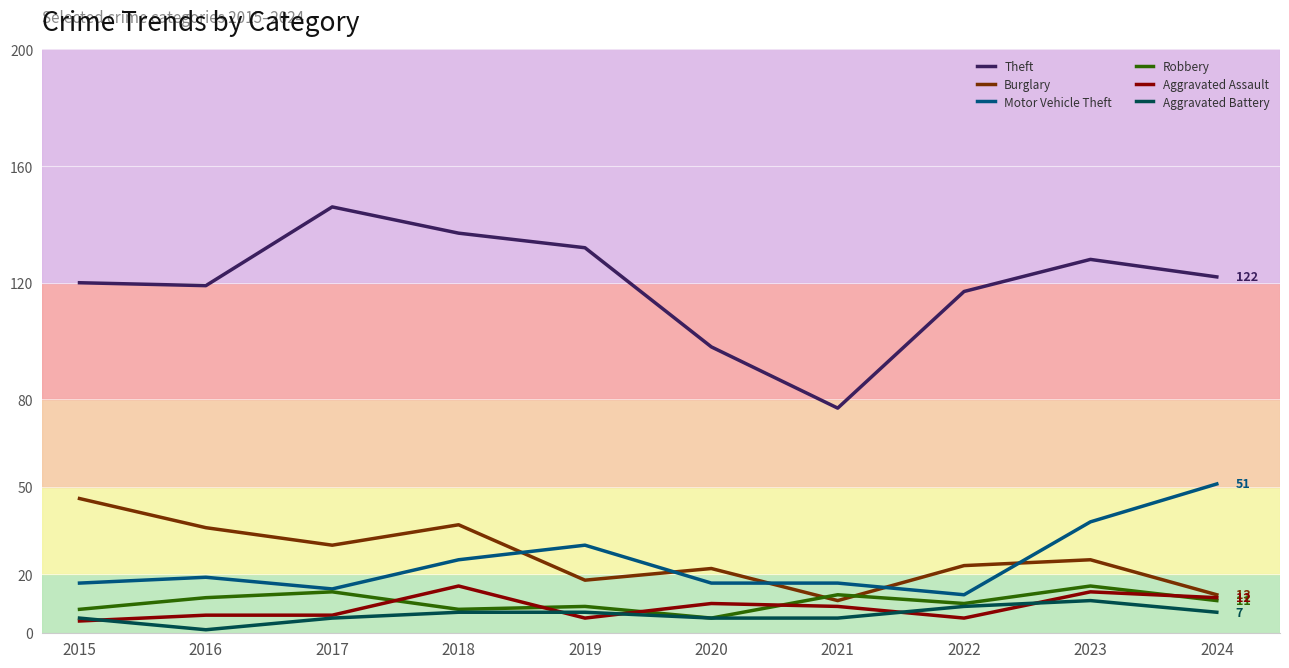

True or false: Theft and Motor Vehicle Theft intersect in this chart.

False